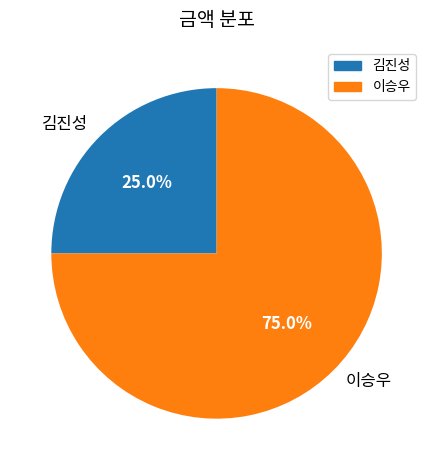

Which slice is the largest?

이승우